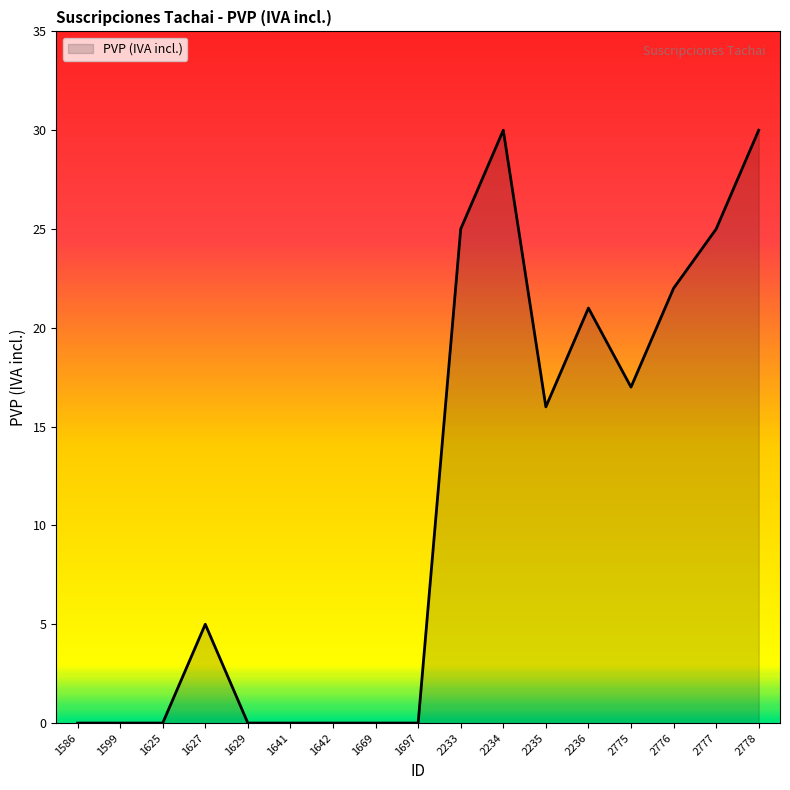

Is it true that the value at 1642 is -13?

False